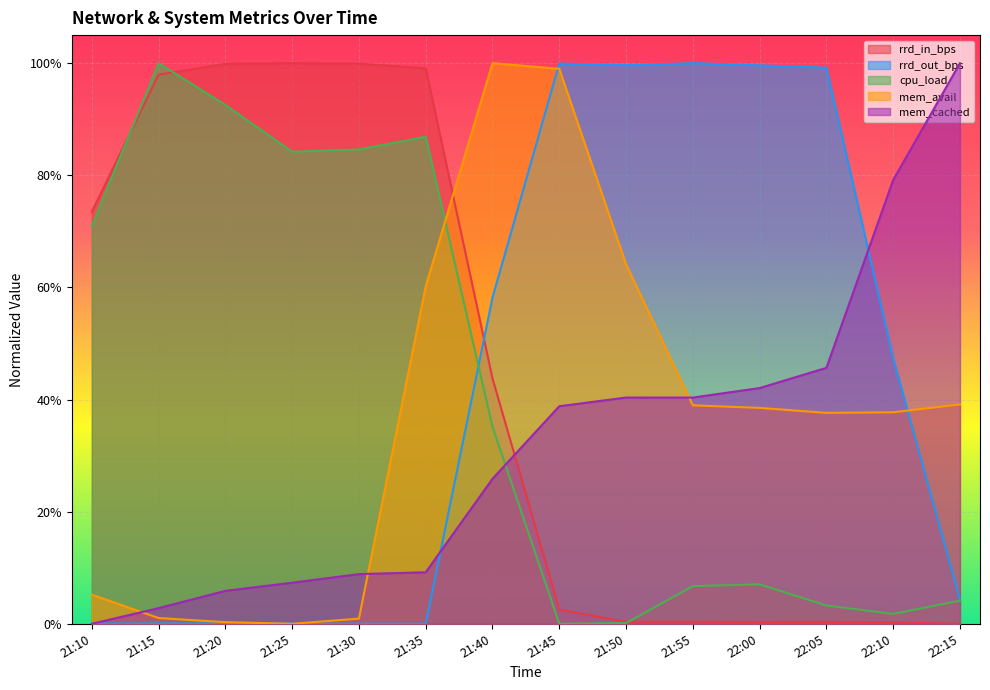

True or false: rrd_out_bps has more than 2 interior local peaks.

True